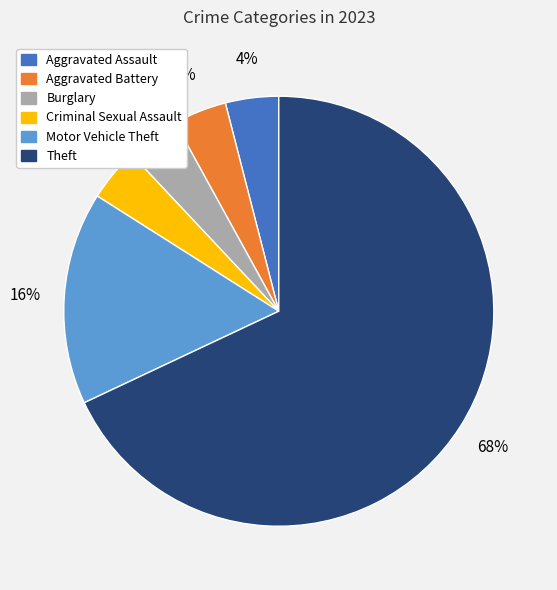

Is there any slice that represents more than half of the pie?

Yes